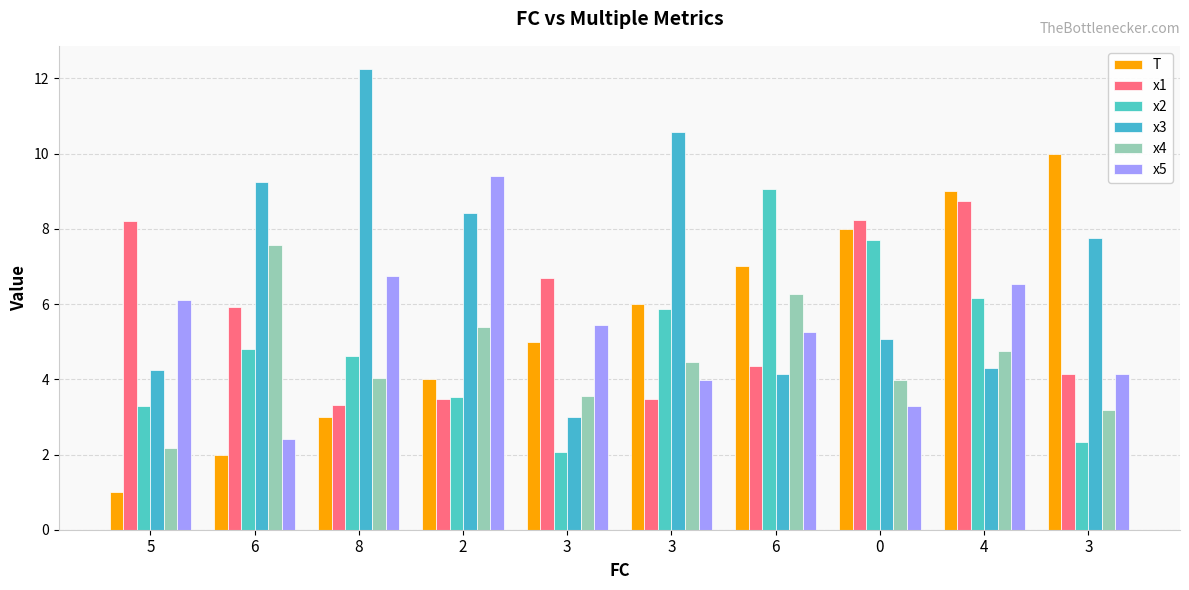

What is the maximum value shown in the chart?

12.3